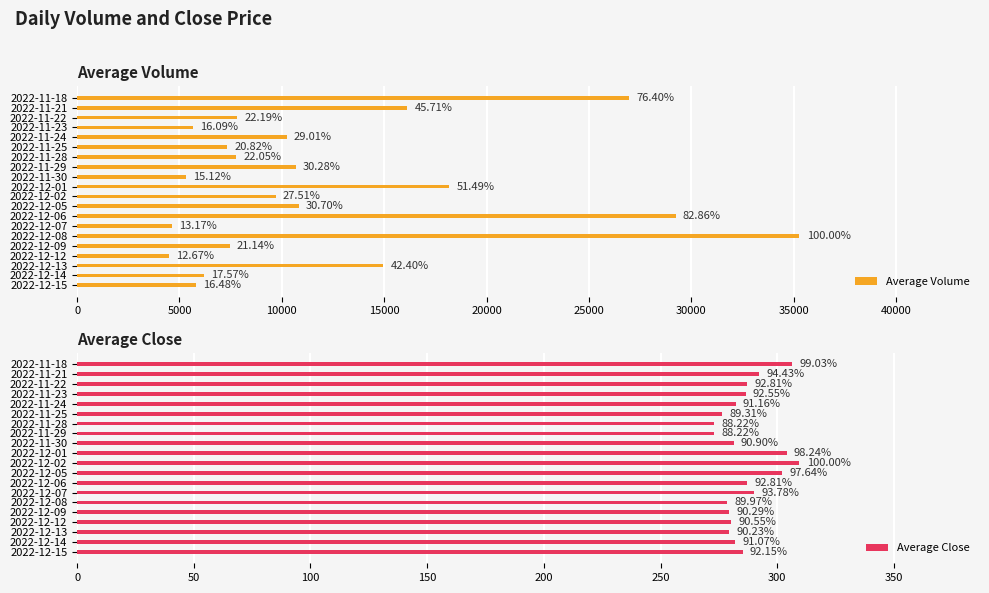

How many groups of bars are there?

20